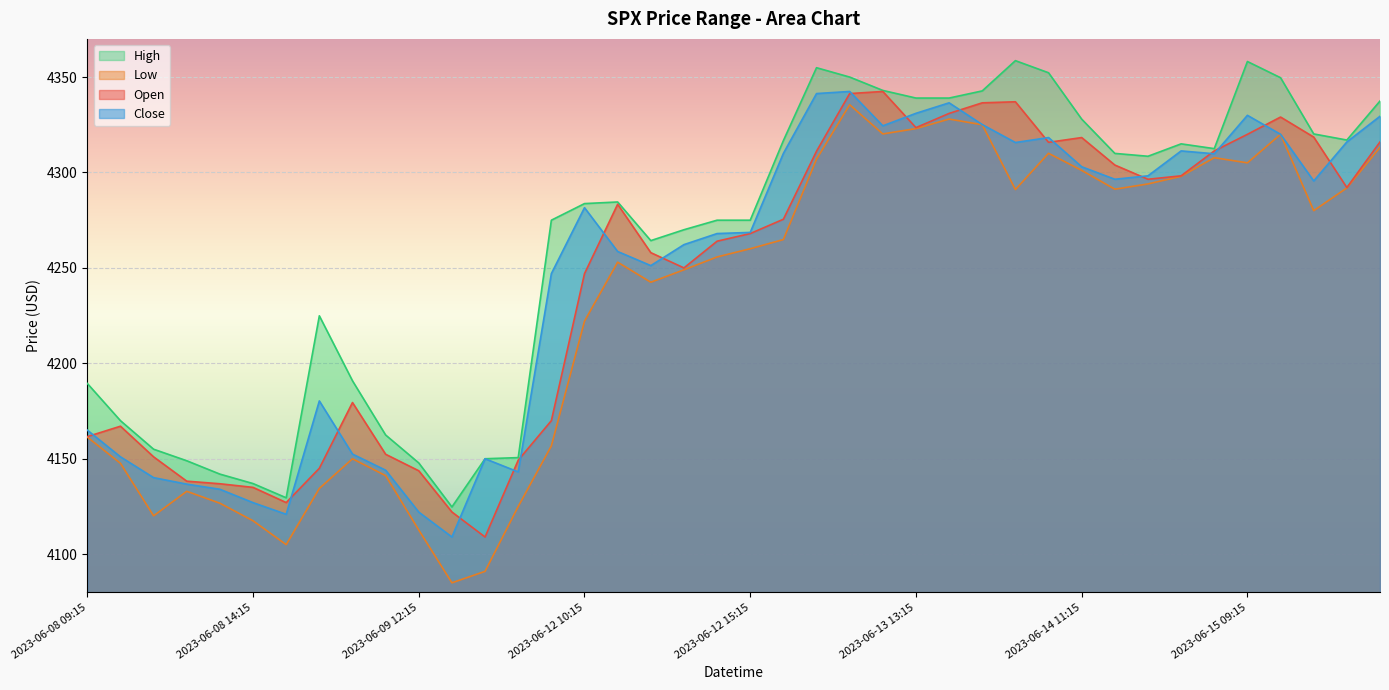

Which has a higher value, 2023-06-13 11:15 or 2023-06-08 11:15?

2023-06-13 11:15